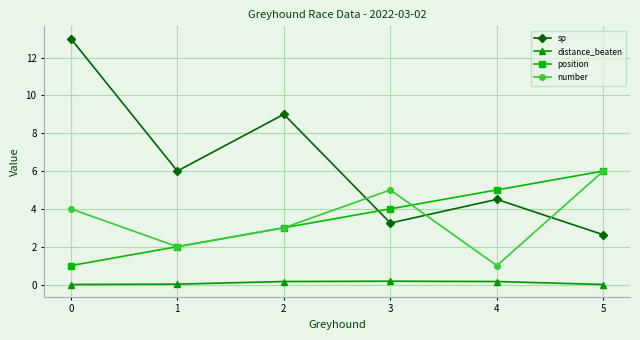

Which series changed the most between 1 and 2?

sp